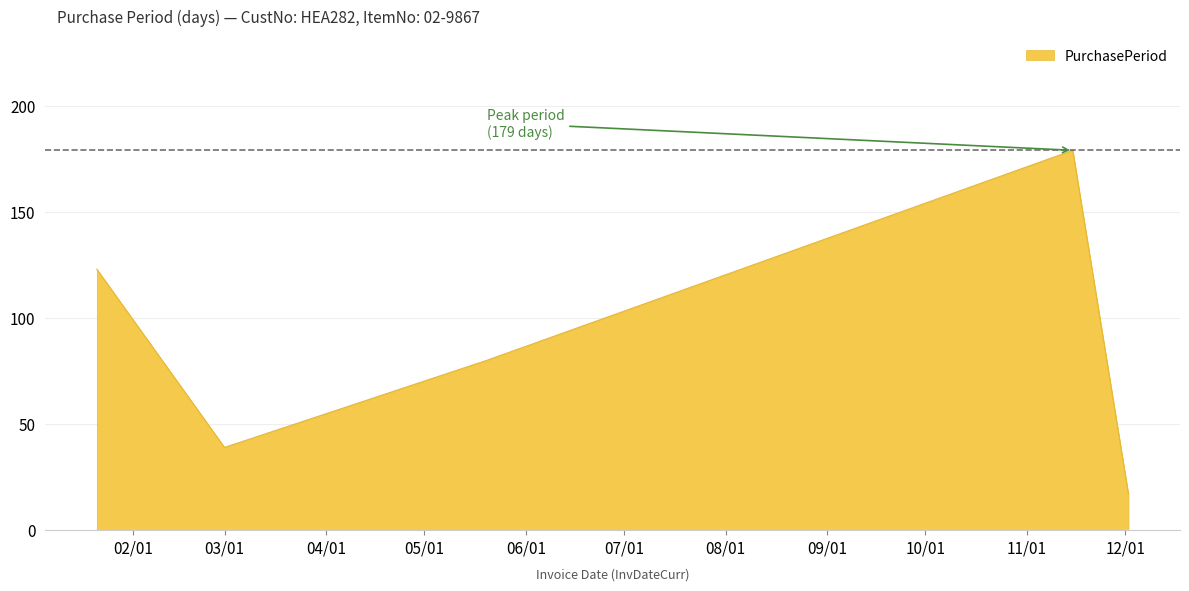

What is the average value?

88